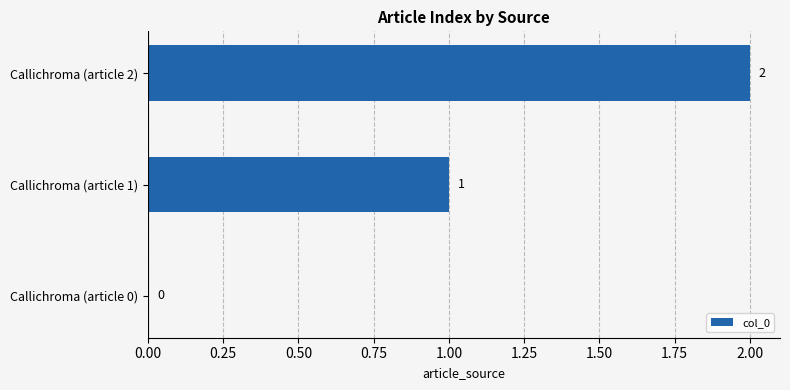

What is the sum of the values at Callichroma (article 1) and Callichroma (article 2)?

3